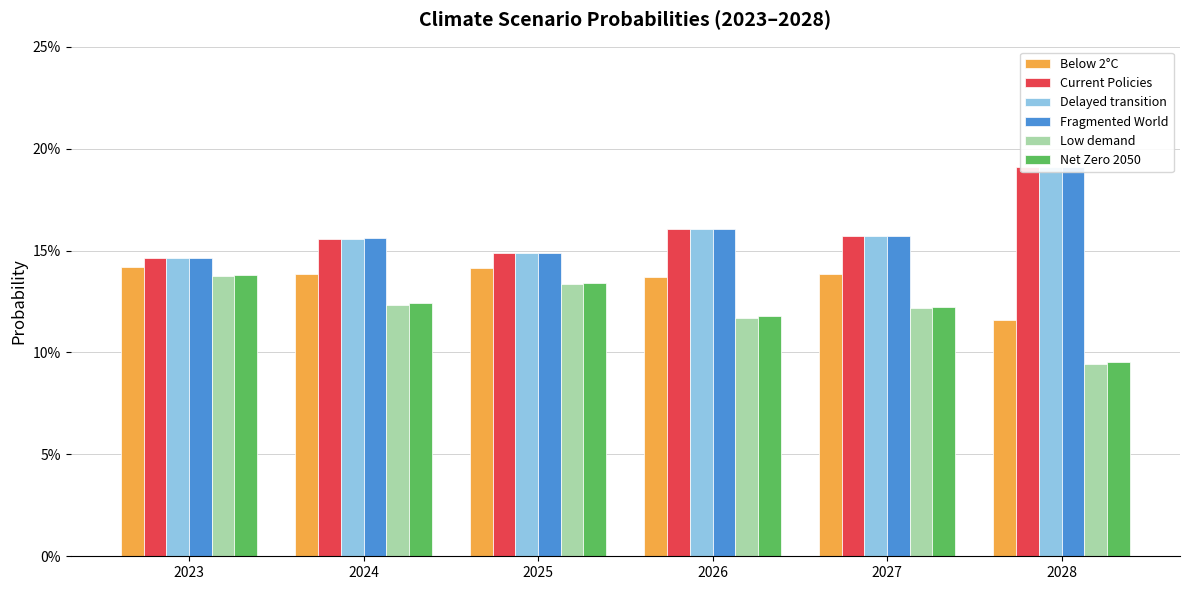

List the labels in order of Fragmented World value, smallest first.

2023, 2025, 2024, 2027, 2026, 2028